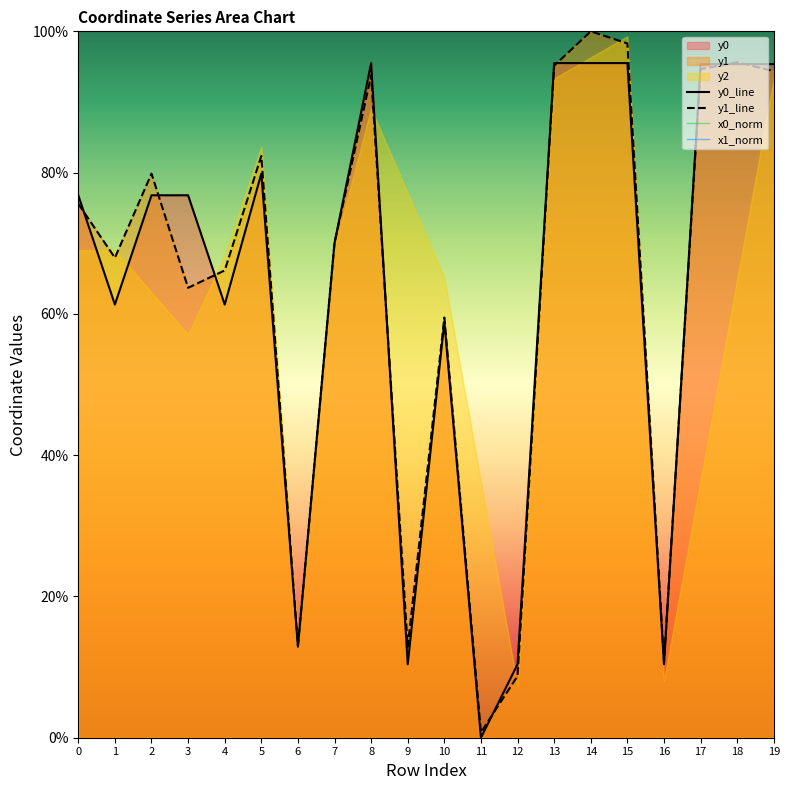

True or false: y1_line and x1_norm intersect in this chart.

False